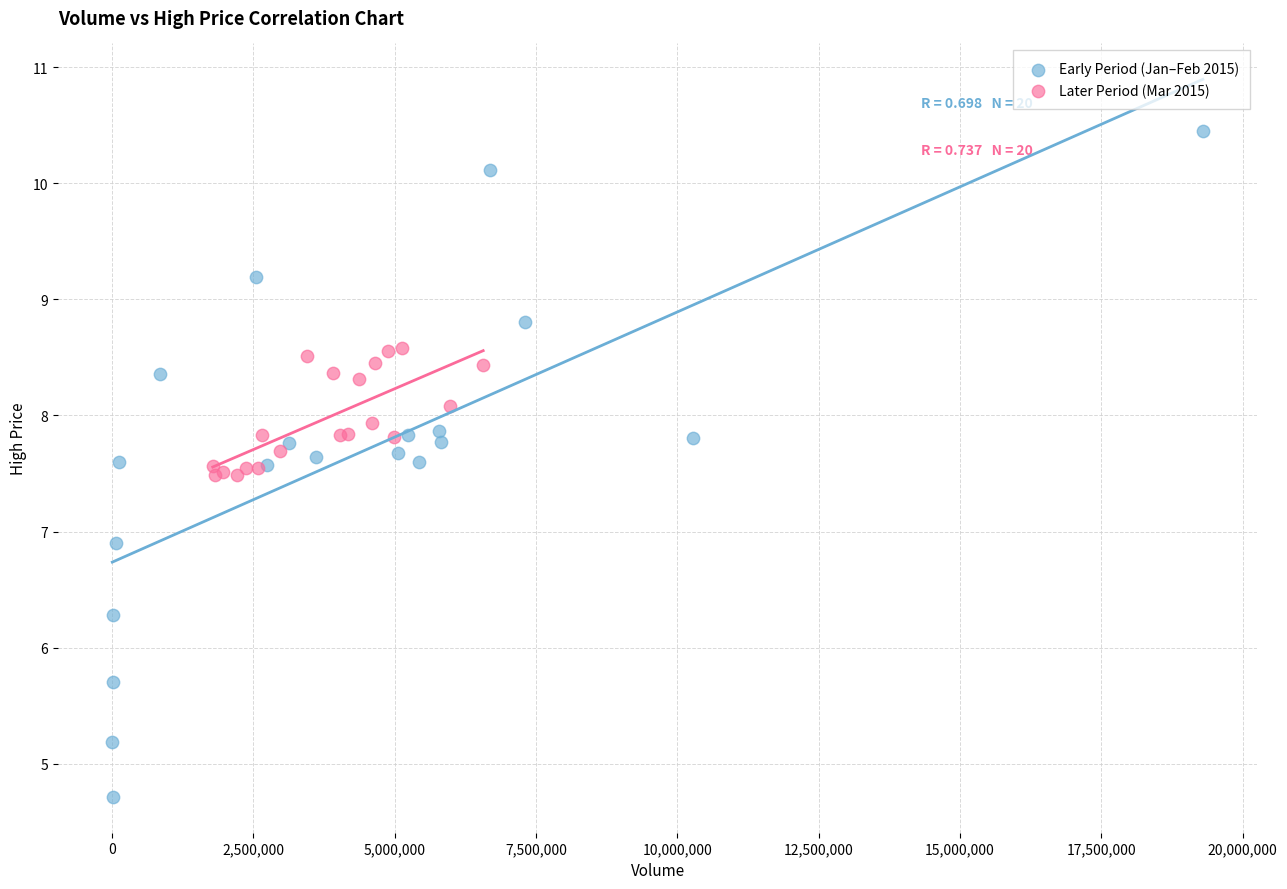

What are all the series names shown in the legend?

Early Period (Jan–Feb 2015), Later Period (Mar 2015)